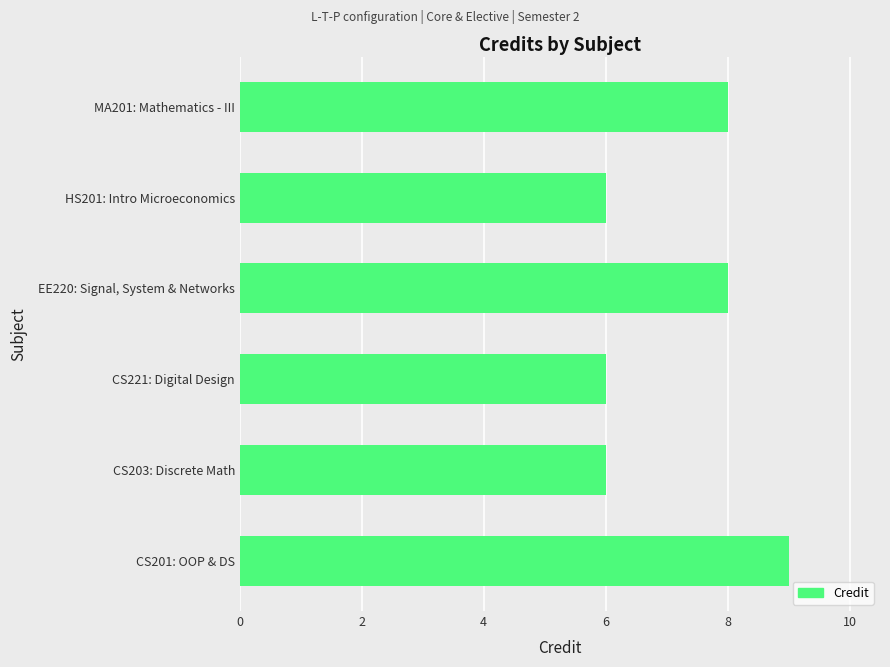

What is the smallest value displayed?

6